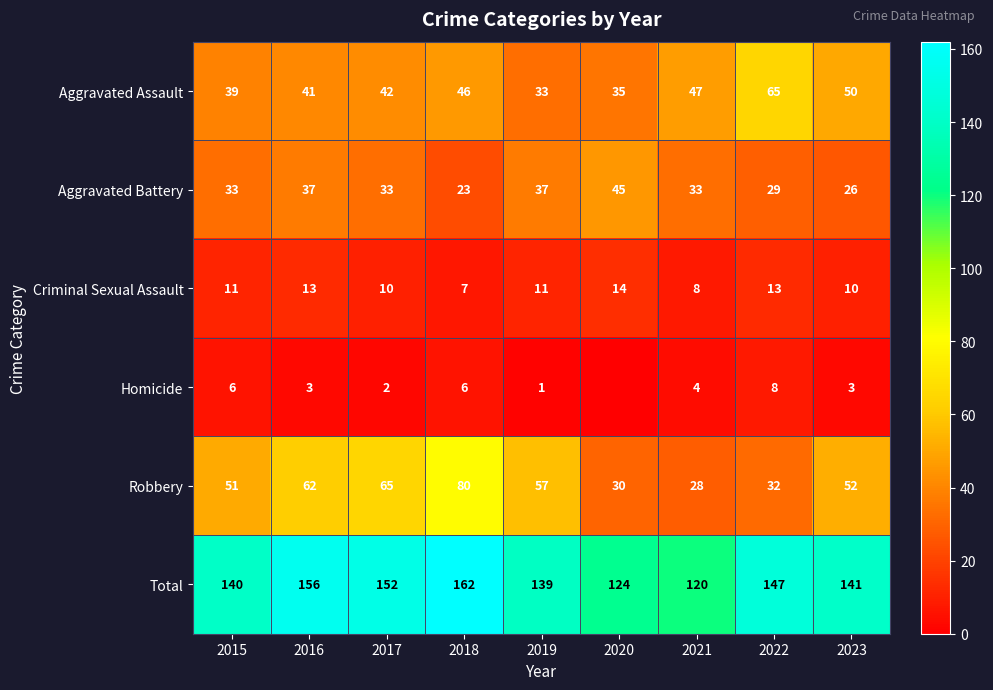

Rank the categories by Aggravated Assault value from lowest to highest.

2019, 2020, 2015, 2016, 2017, 2018, 2021, 2023, 2022